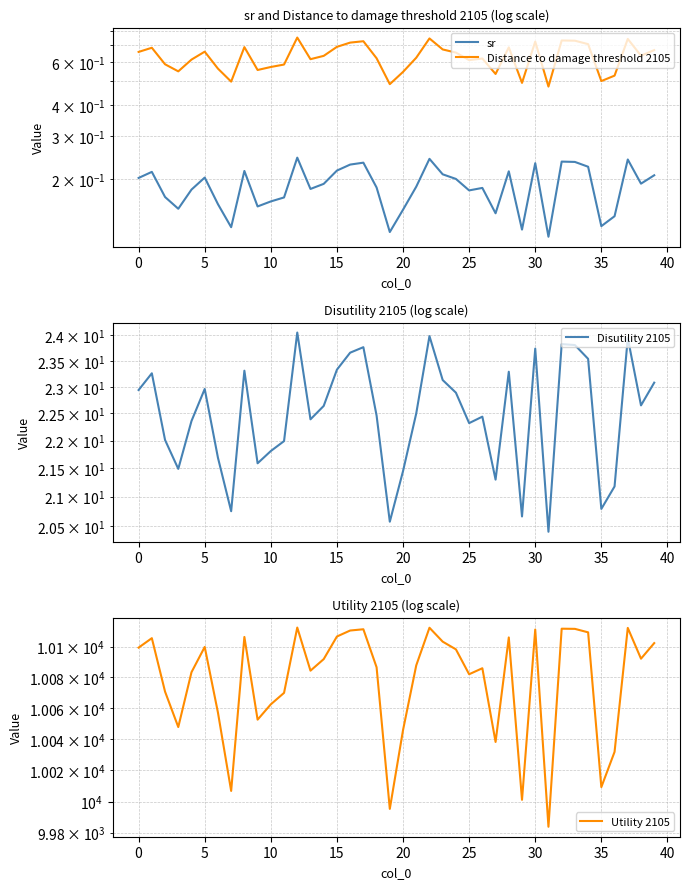

List the series in order of their peak value, highest first.

Utility 2105, Disutility 2105, Distance to damage threshold 2105, sr